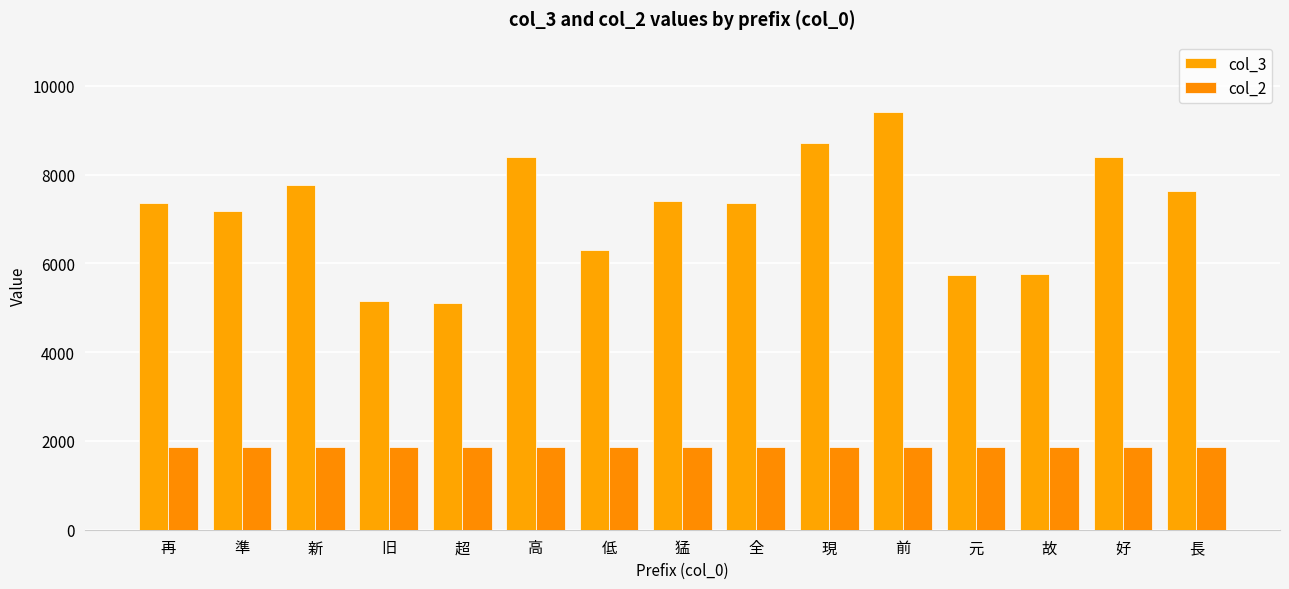

How many distinct data groups are displayed?

2